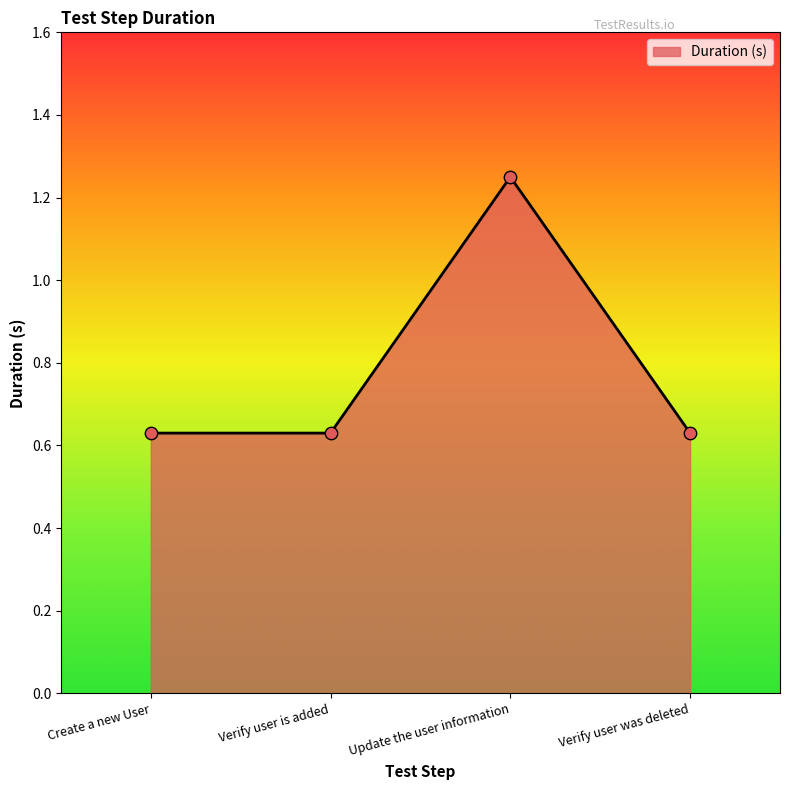

Approximately how many times larger is the value at Verify user is added compared to Update the user information?

0.5